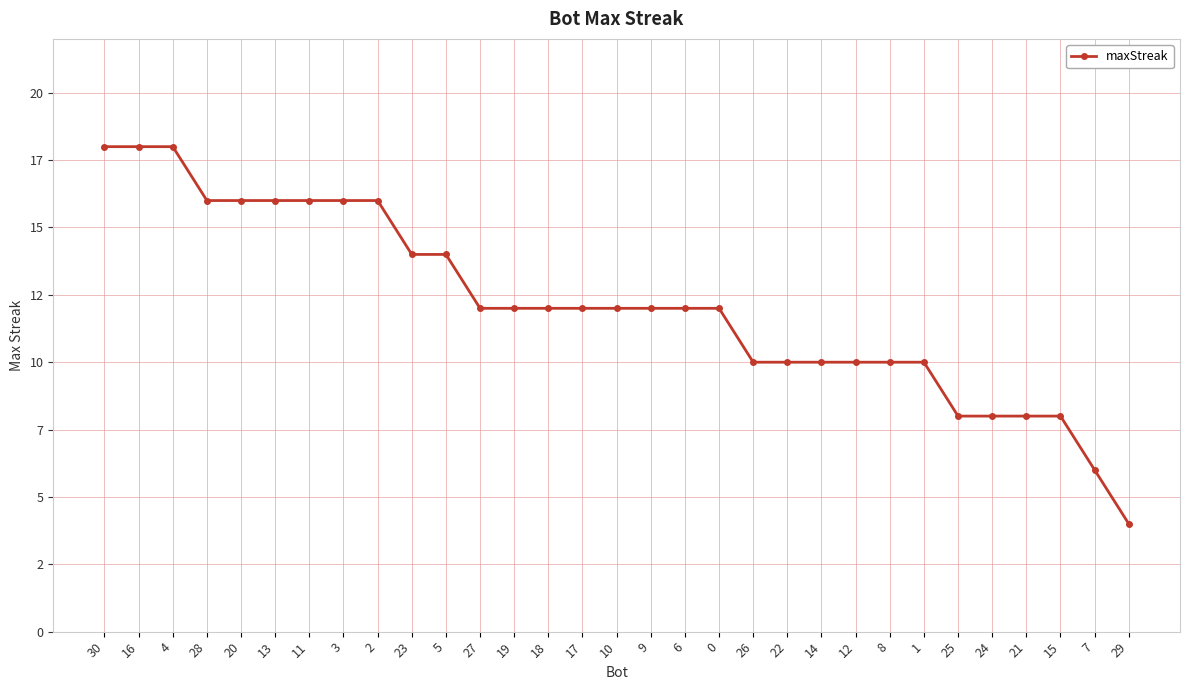

Is this an area chart (filled region under the line)?

No